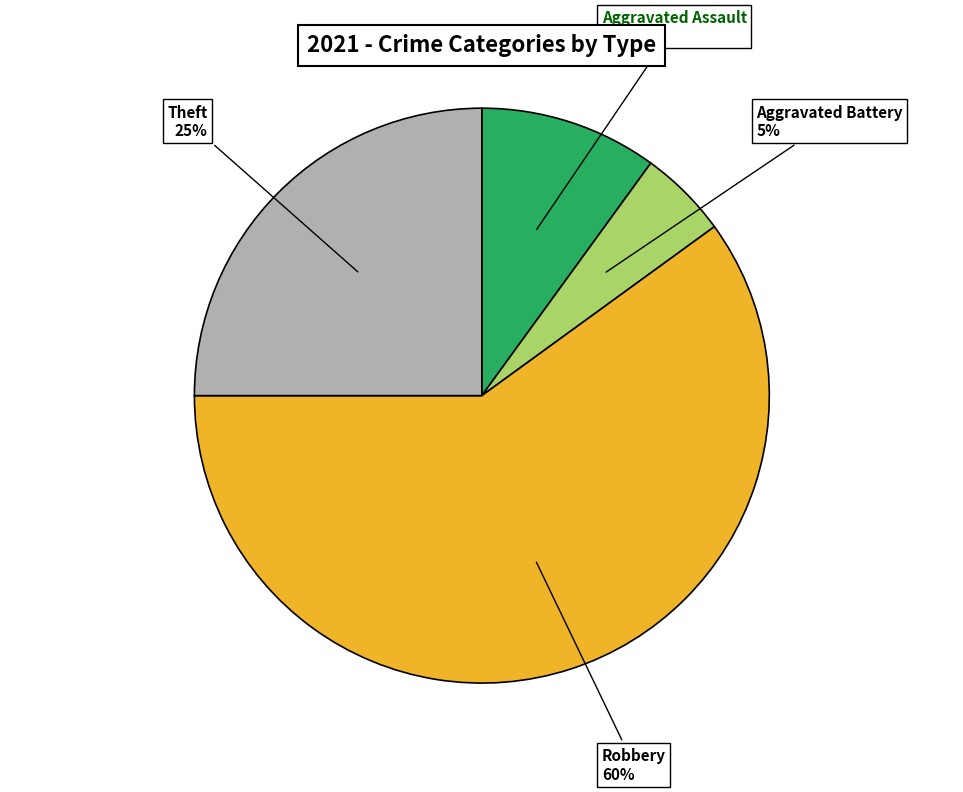

To the nearest percent, what is the difference between the largest and smallest slice percentages?

55%